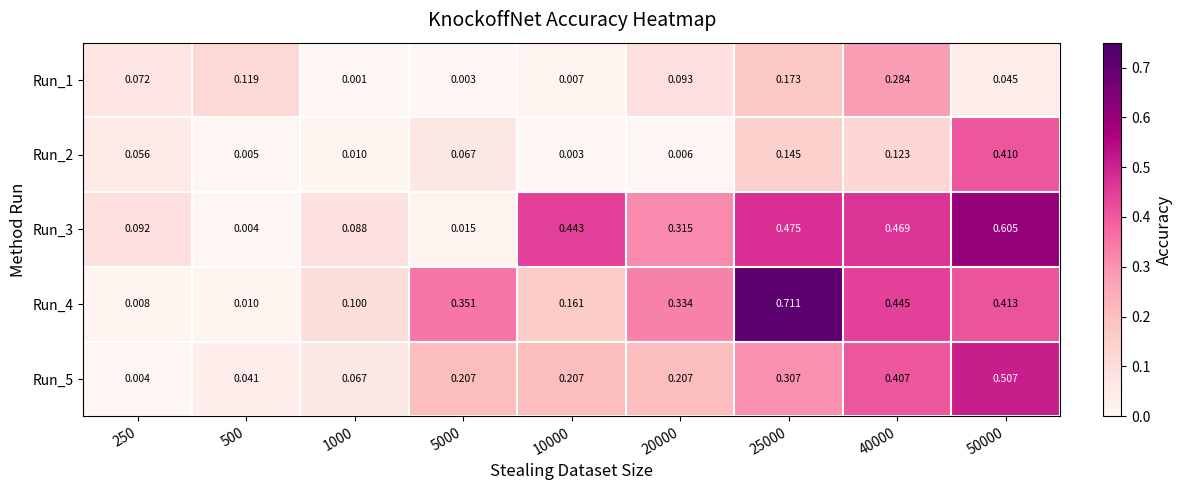

Is the value of Run_3 at 500 greater than the value of Run_2 at 40000?

No